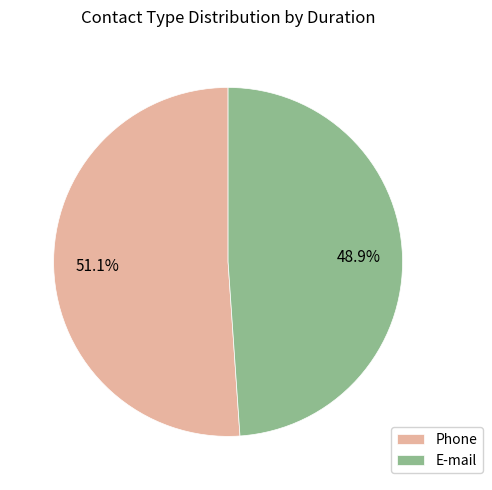

What is the smallest slice in the pie chart?

E-mail